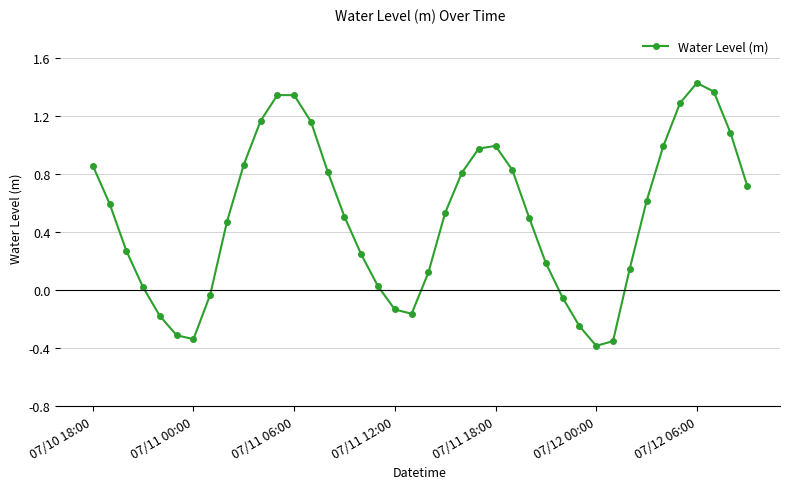

What is the difference between the maximum and second lowest values?

1.8